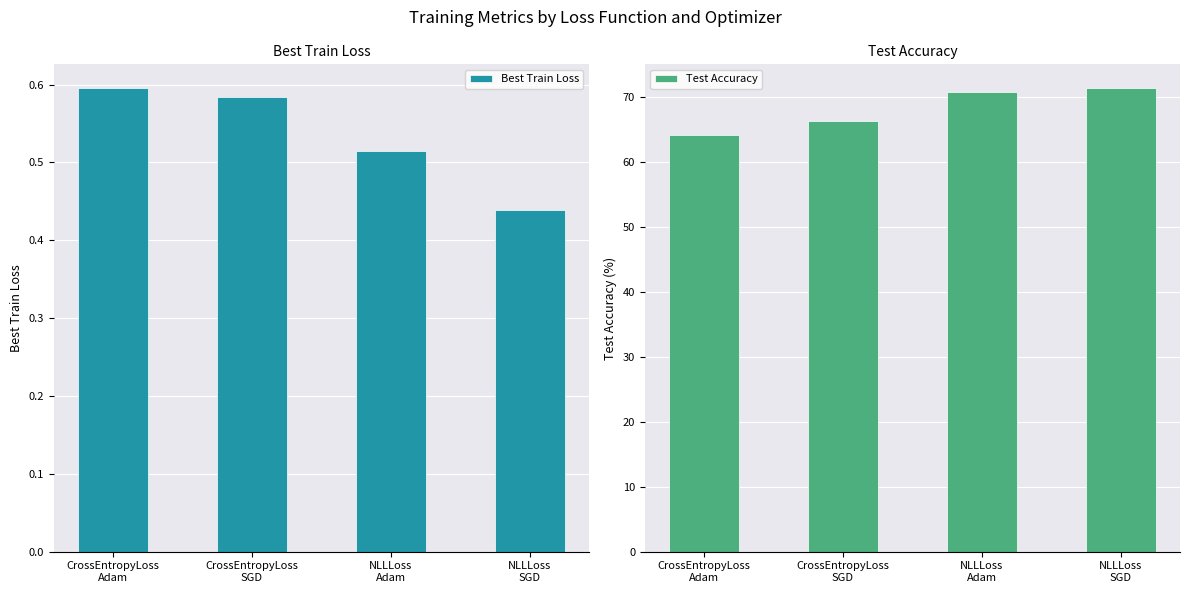

Does the chart contain stacked bars?

No